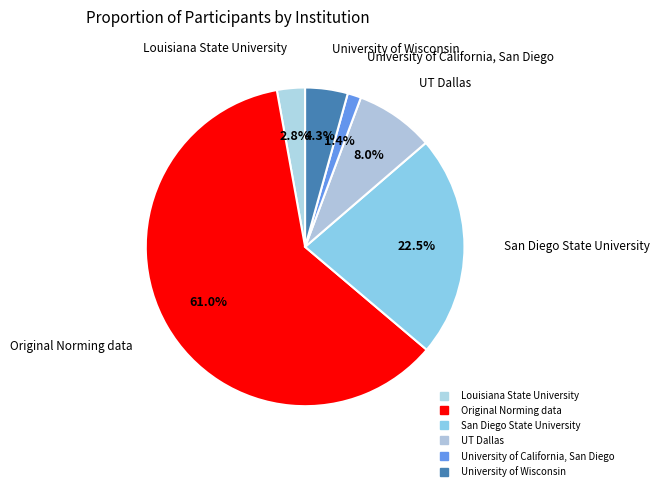

How many slices are in this pie chart?

6